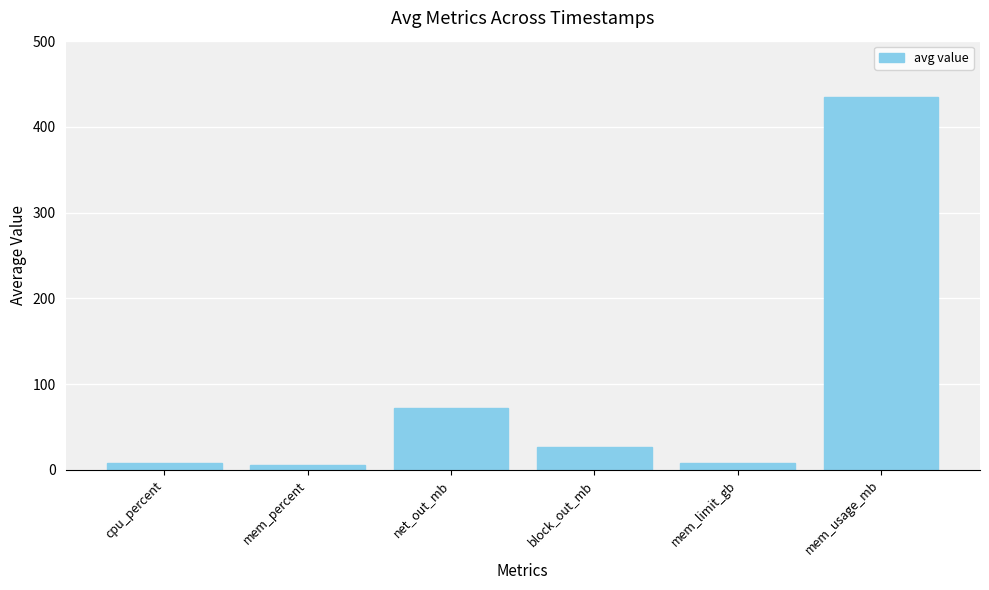

Approximately how many times larger is the value at cpu_percent compared to mem_percent?

1.3